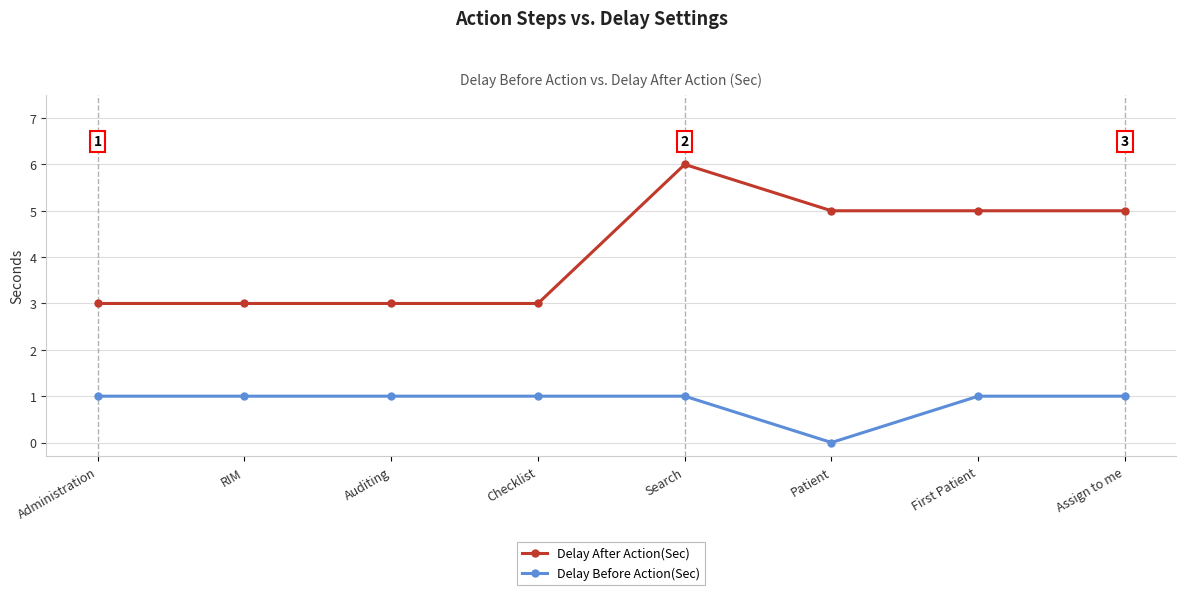

What is the lowest value of the Delay After Action(Sec) series?

3